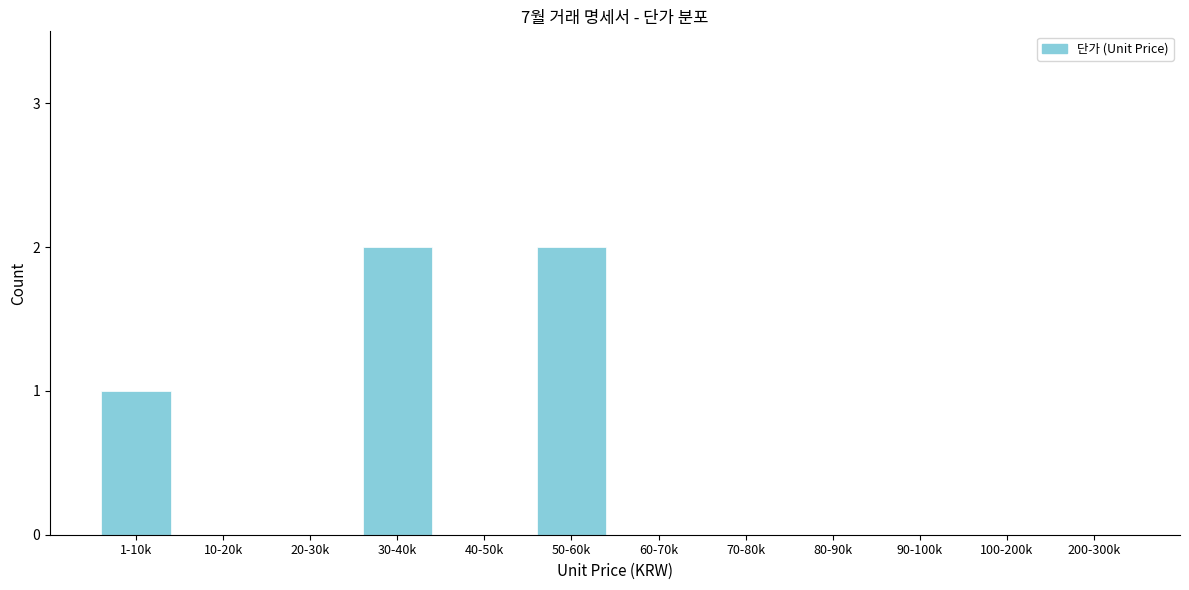

Reading right to left, transcribe all the data shown in this chart.

200-300k=0	100-200k=0	90-100k=0	80-90k=0	70-80k=0	60-70k=0	50-60k=2	40-50k=0	30-40k=2	20-30k=0	10-20k=0	1-10k=1